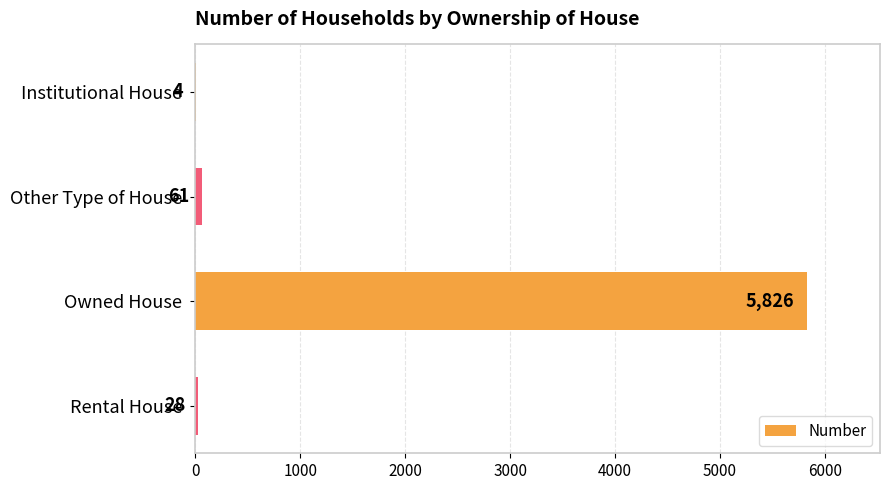

Reading bottom to top, transcribe all the data shown in this chart.

Rental House=28	Owned House=5826	Other Type of House=61	Institutional House=4